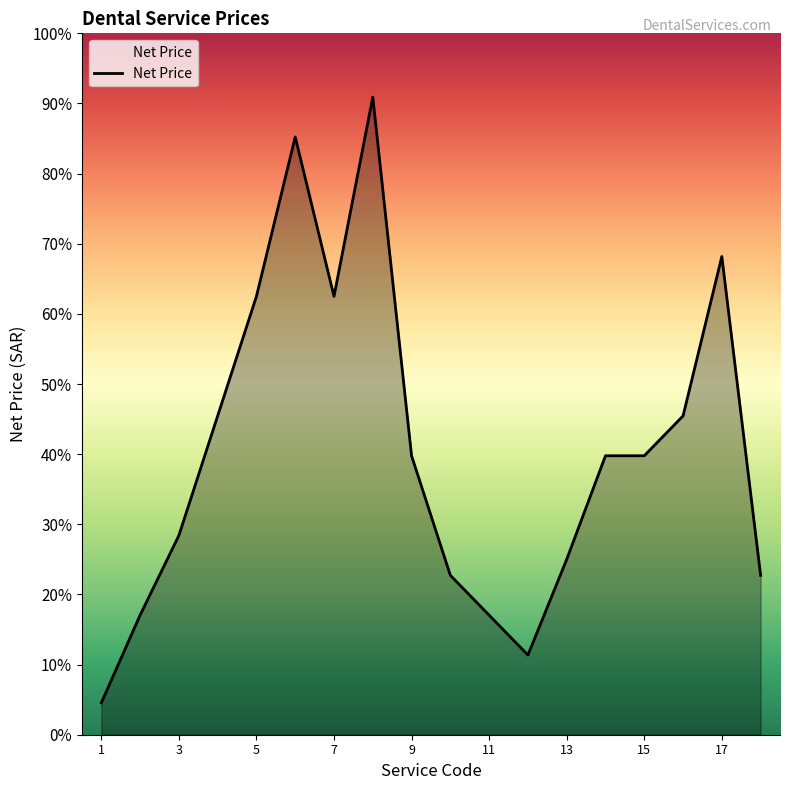

Is this an area chart (filled region under the line)?

Yes